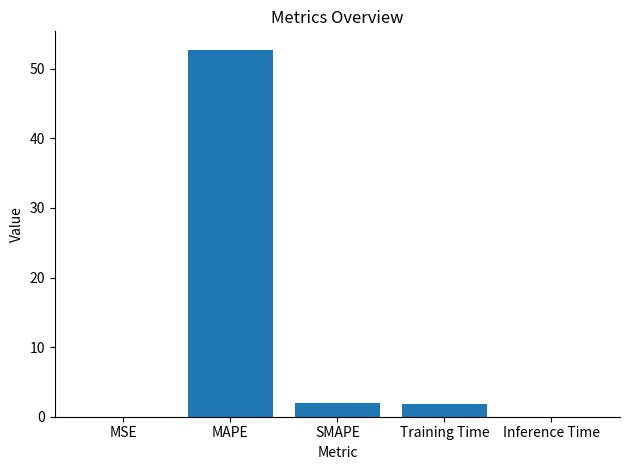

What is the greatest value displayed?

52.7